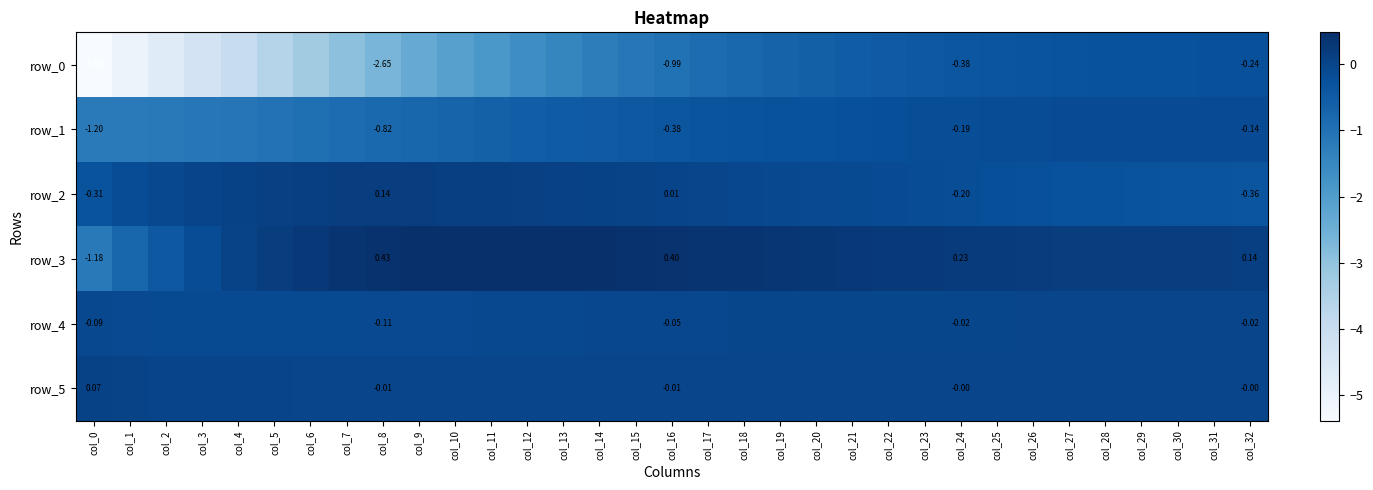

The value of row_4 at col_2 is -0.2. True or false?

False